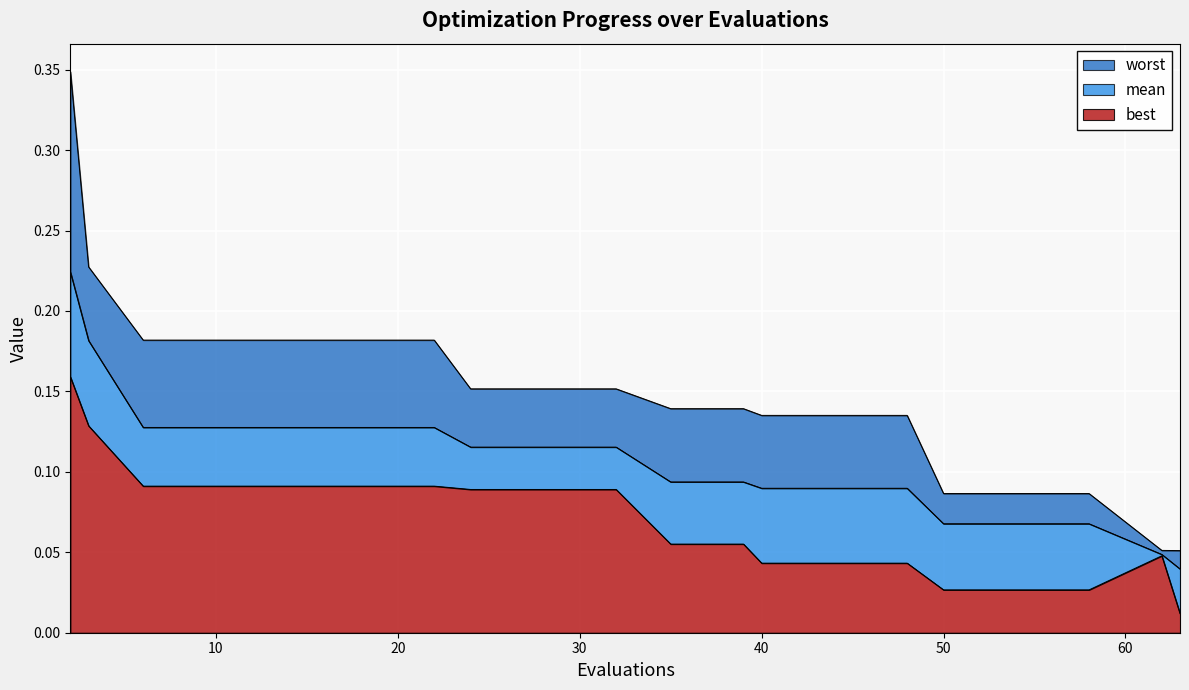

What are all the series names shown in the legend?

worst, mean, best